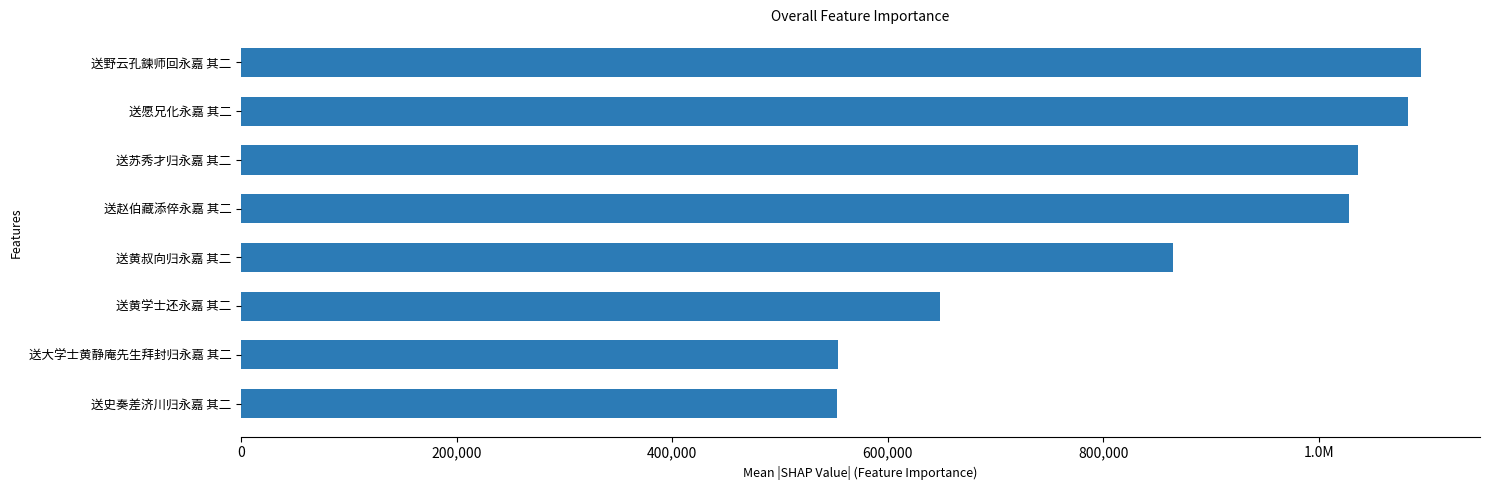

Does the chart contain any negative values?

No